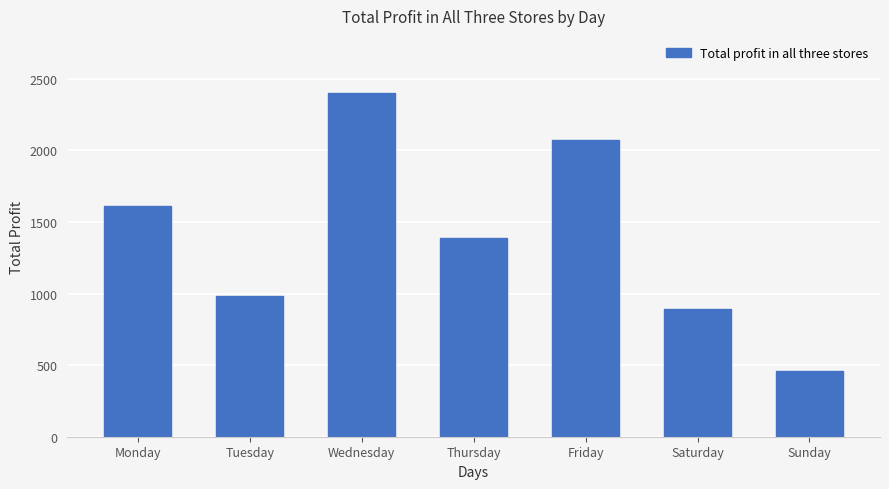

Reading left to right, list all the values displayed in this chart.

1610	980	2400	1390	2070	890	460